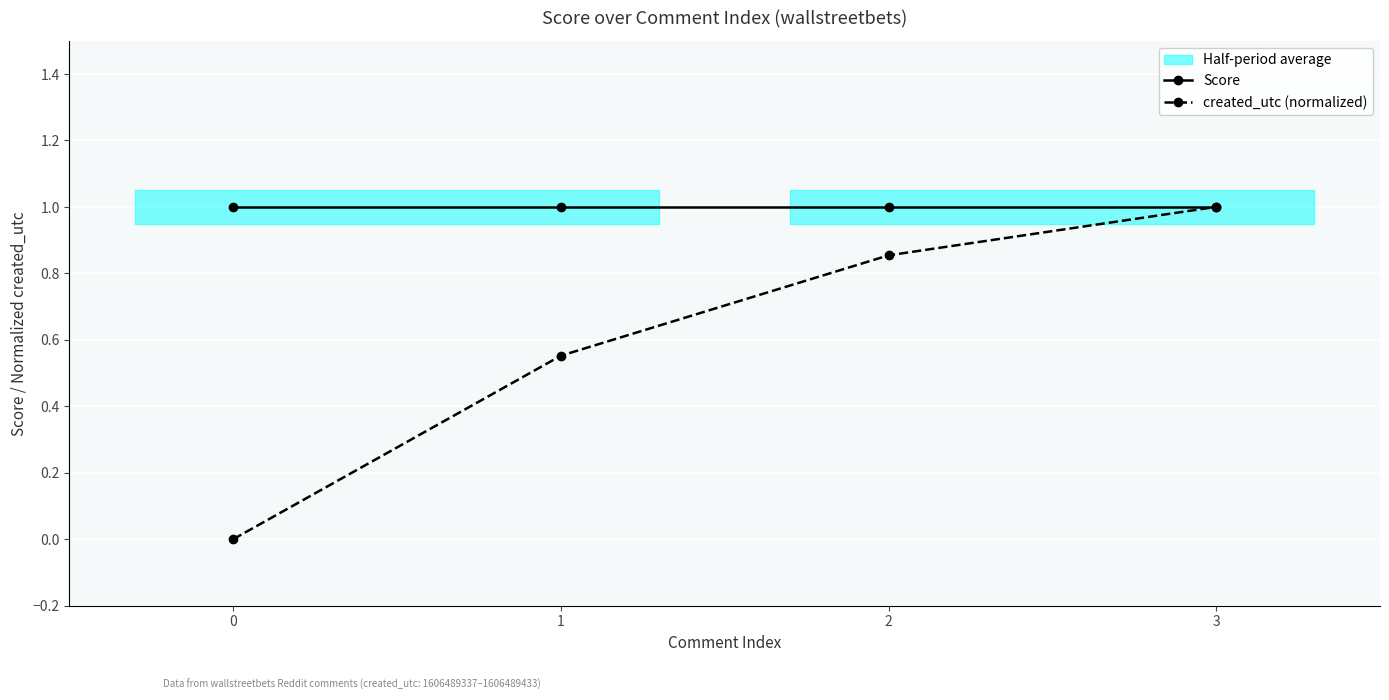

Reading right to left, extract all data points from this chart.

Score: 1.0	1.0	1.0	1.0
created_utc (normalized): 1.0	0.9	0.6	0.0